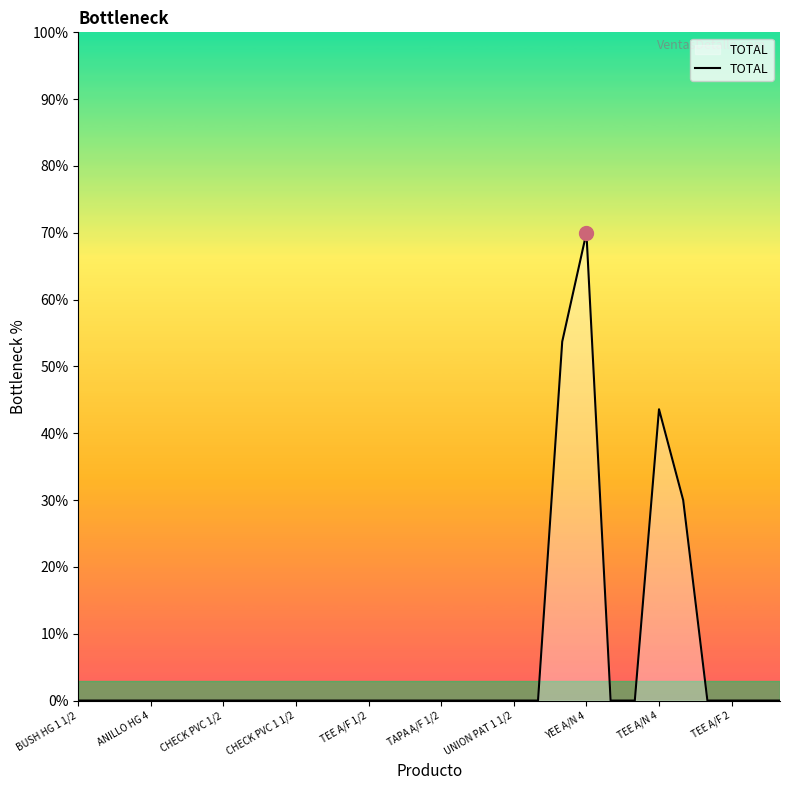

What is the maximum value shown in the chart?

70.0